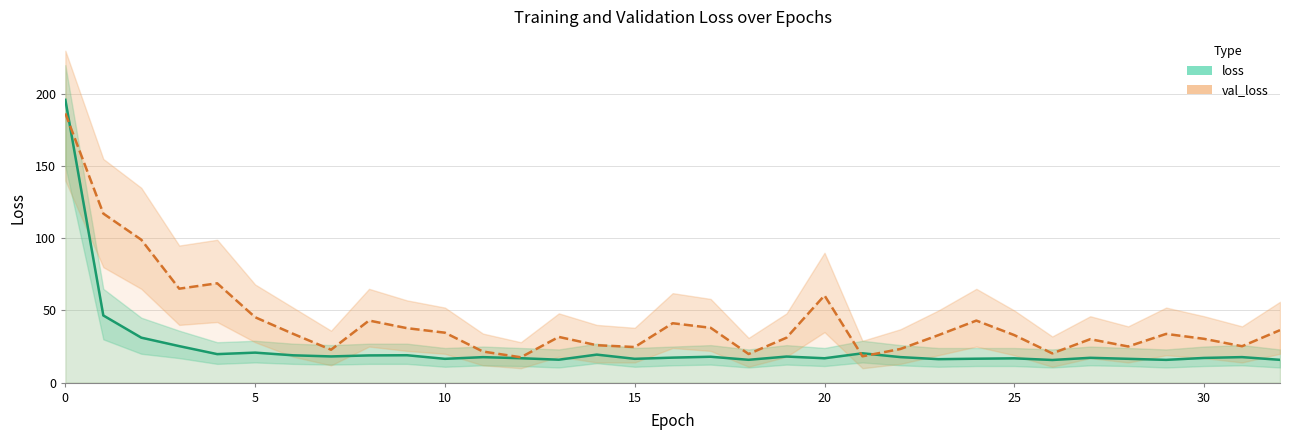

Read the val_loss value at 25.

32.9